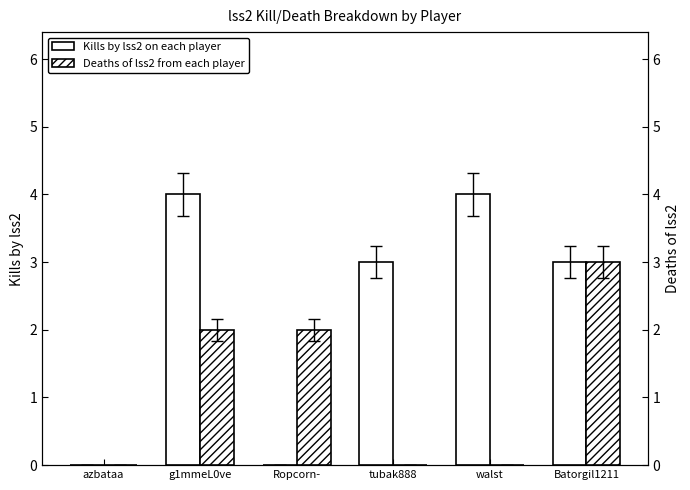

How many data points in Kills by lss2 on each player are less than 3?

2